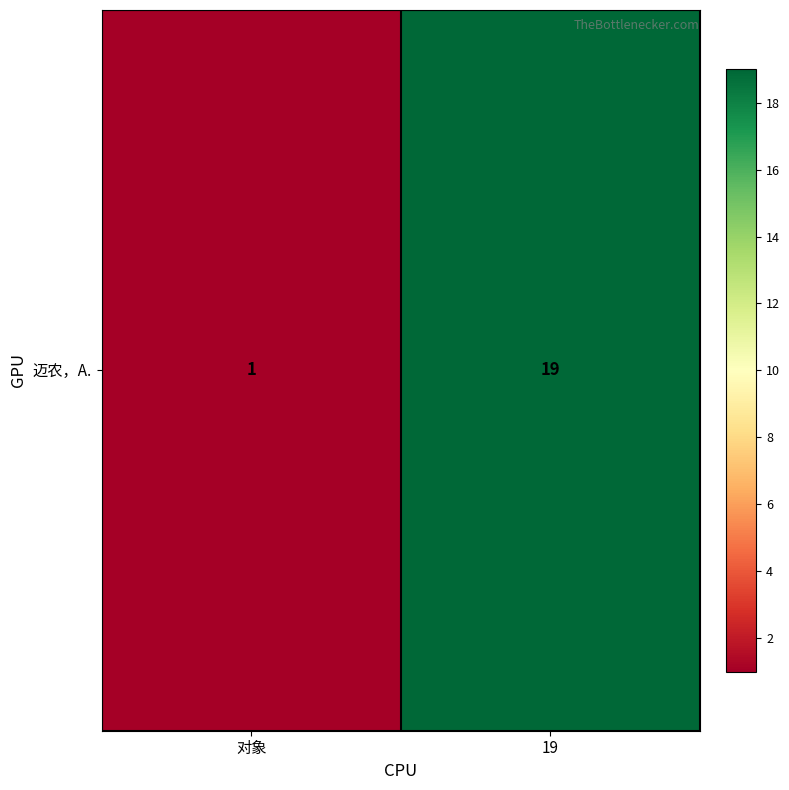

The value at 对象 is 2. True or false?

False